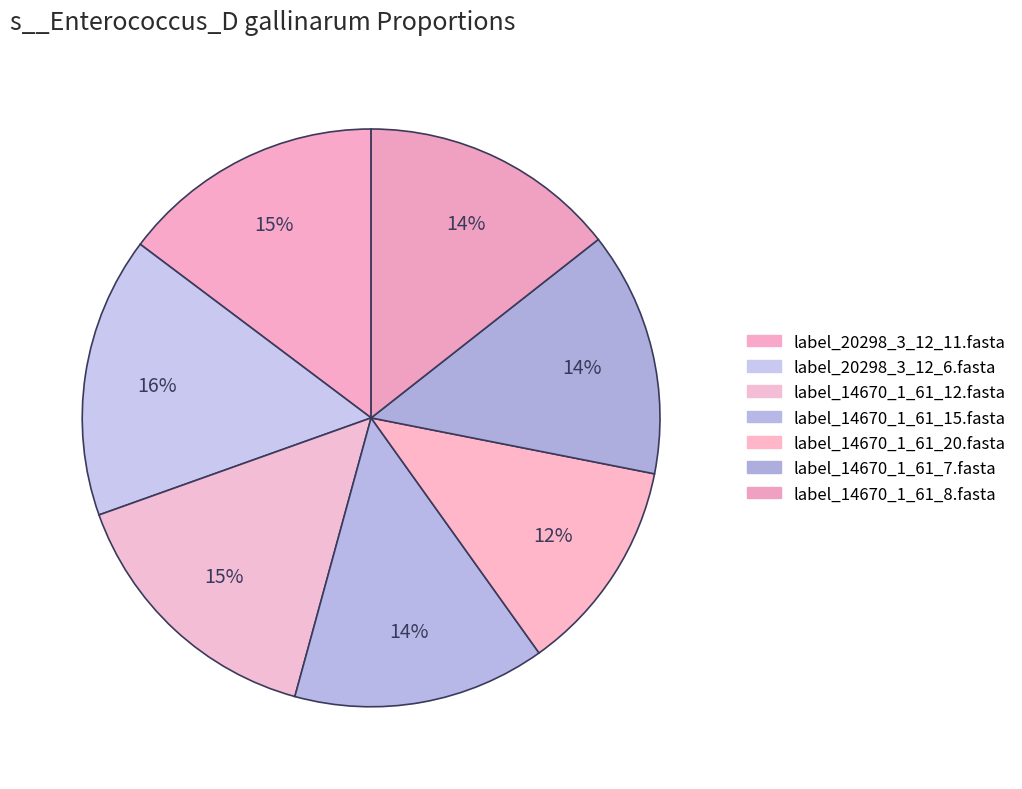

Which has a higher value, label_20298_3_12_11.fasta or label_14670_1_61_8.fasta?

label_20298_3_12_11.fasta